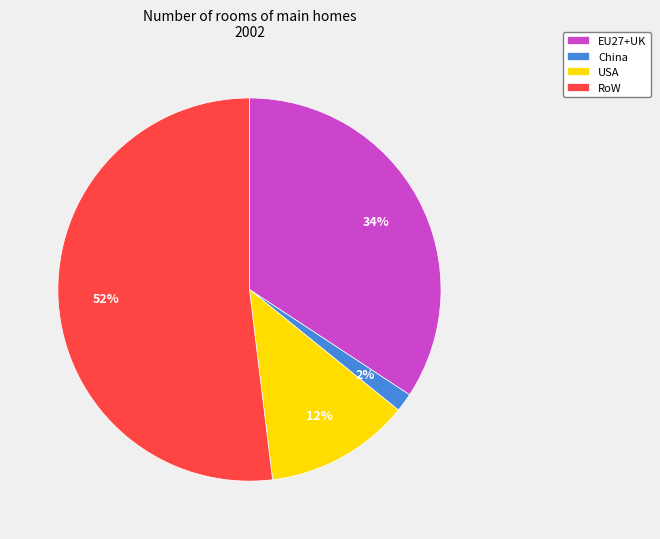

True or false: EU27+UK accounts for 24% of the total.

False